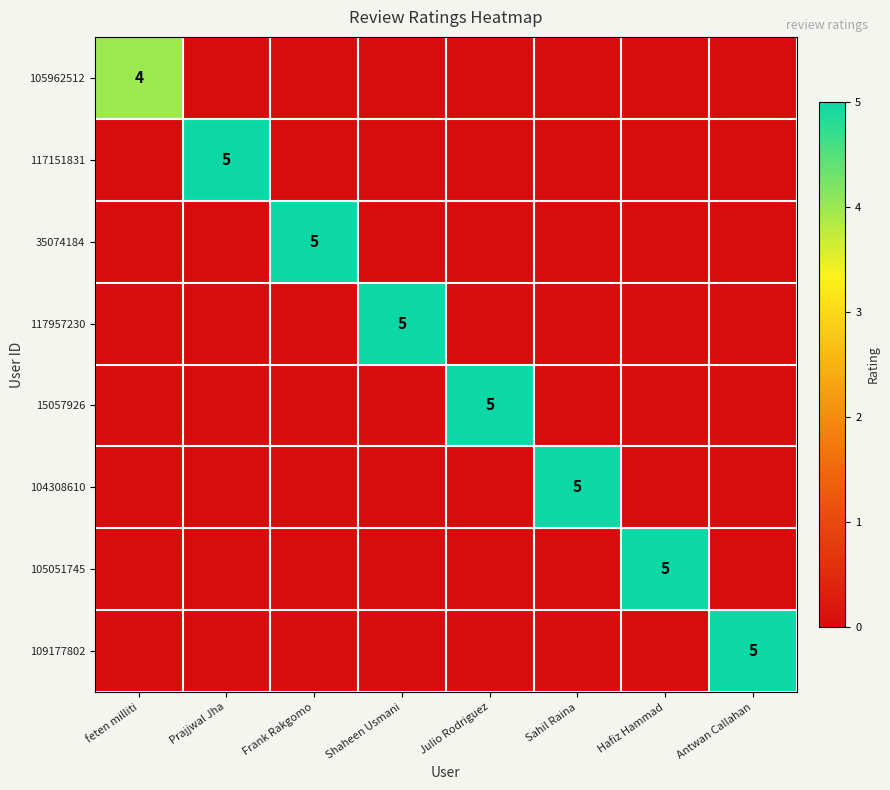

Is it true that 117151831 equals 3 at Prajjwal Jha?

False